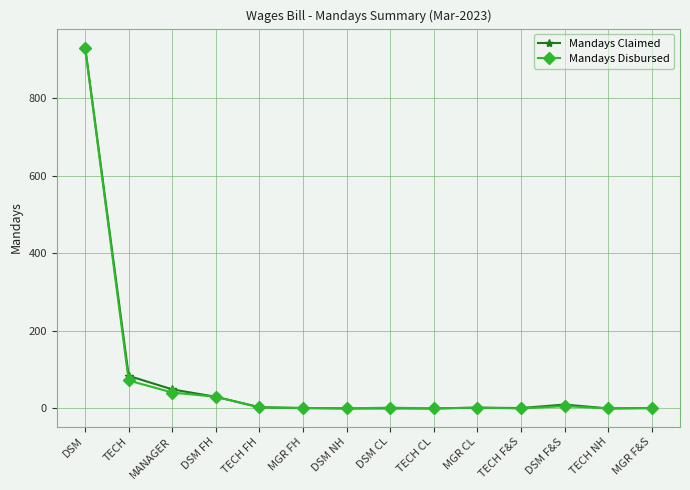

What is the label of the 8th point from the left?

DSM CL